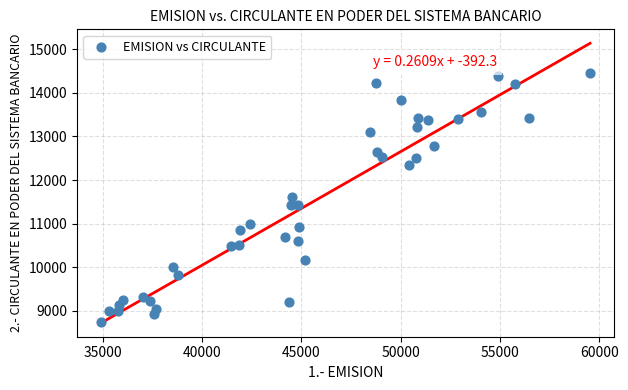

What is the range of X values (max minus min)?

24591.0